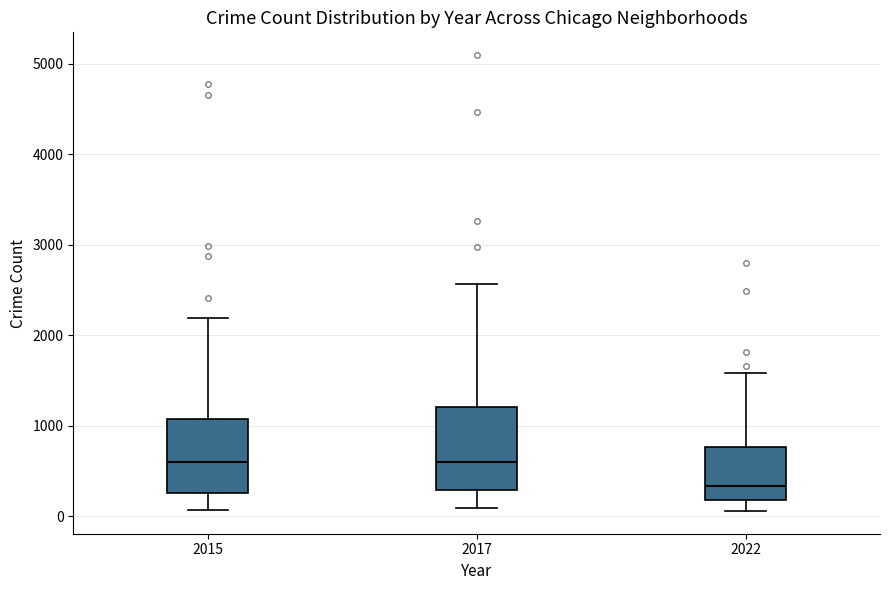

Reading left to right, transcribe this box plot: for each box, give where its median line is, the range the box spans, and where its two whiskers end, as read against the y-axis. The values are not printed on the chart, so give them approximately, as read against the axis.

2015: median 600, box 300 to 1100, whiskers 100 to 2200
2017: median 600, box 300 to 1200, whiskers 100 to 2600
2022: median 300, box 200 to 800, whiskers 100 to 1600